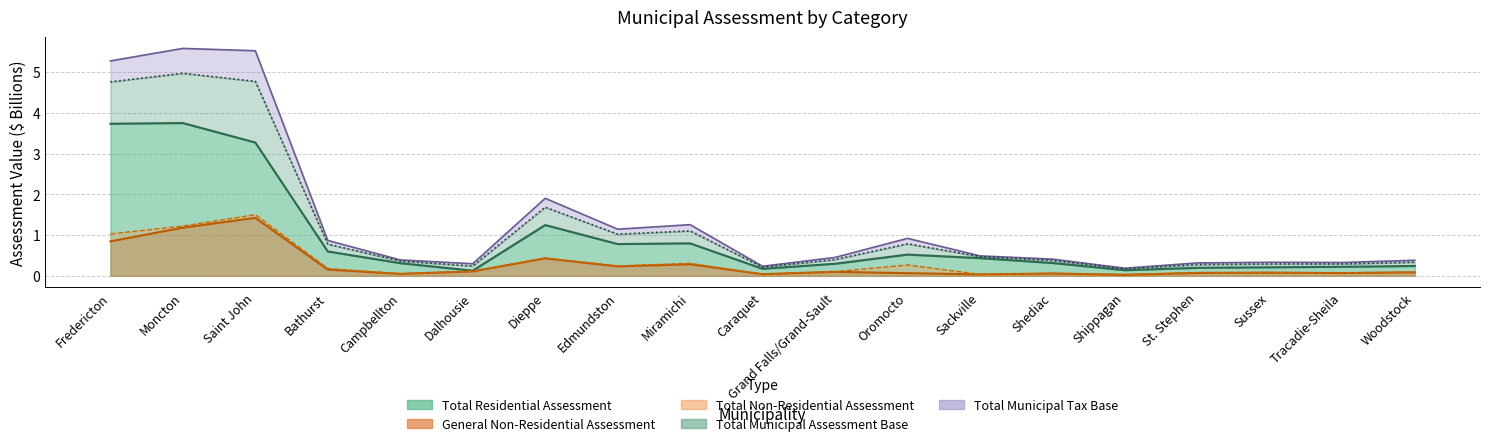

What is the difference between the General Non-Residential Assessment values at Sackville and Miramichi?

0.2